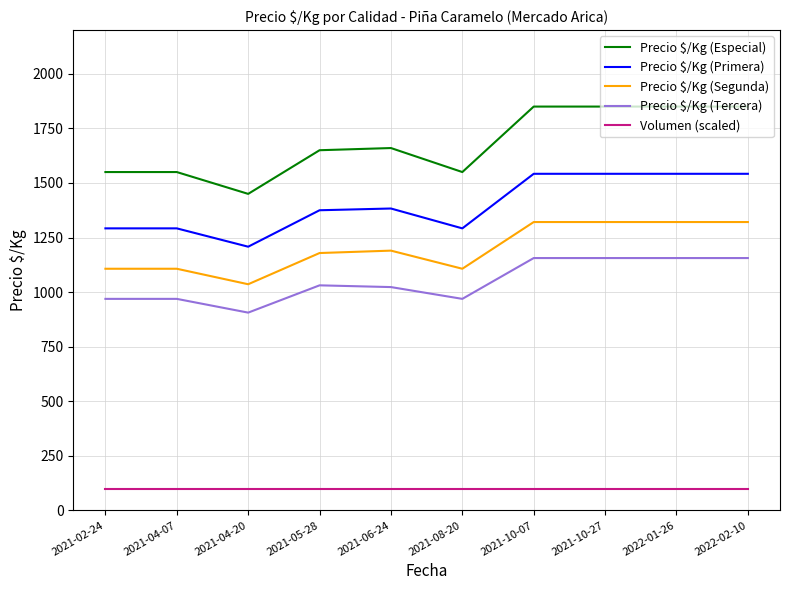

Which series has the largest total across all categories?

Precio $/Kg (Especial)